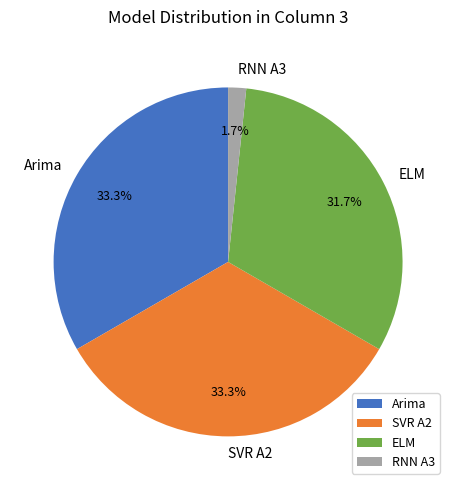

Which slice is the smallest?

RNN A3